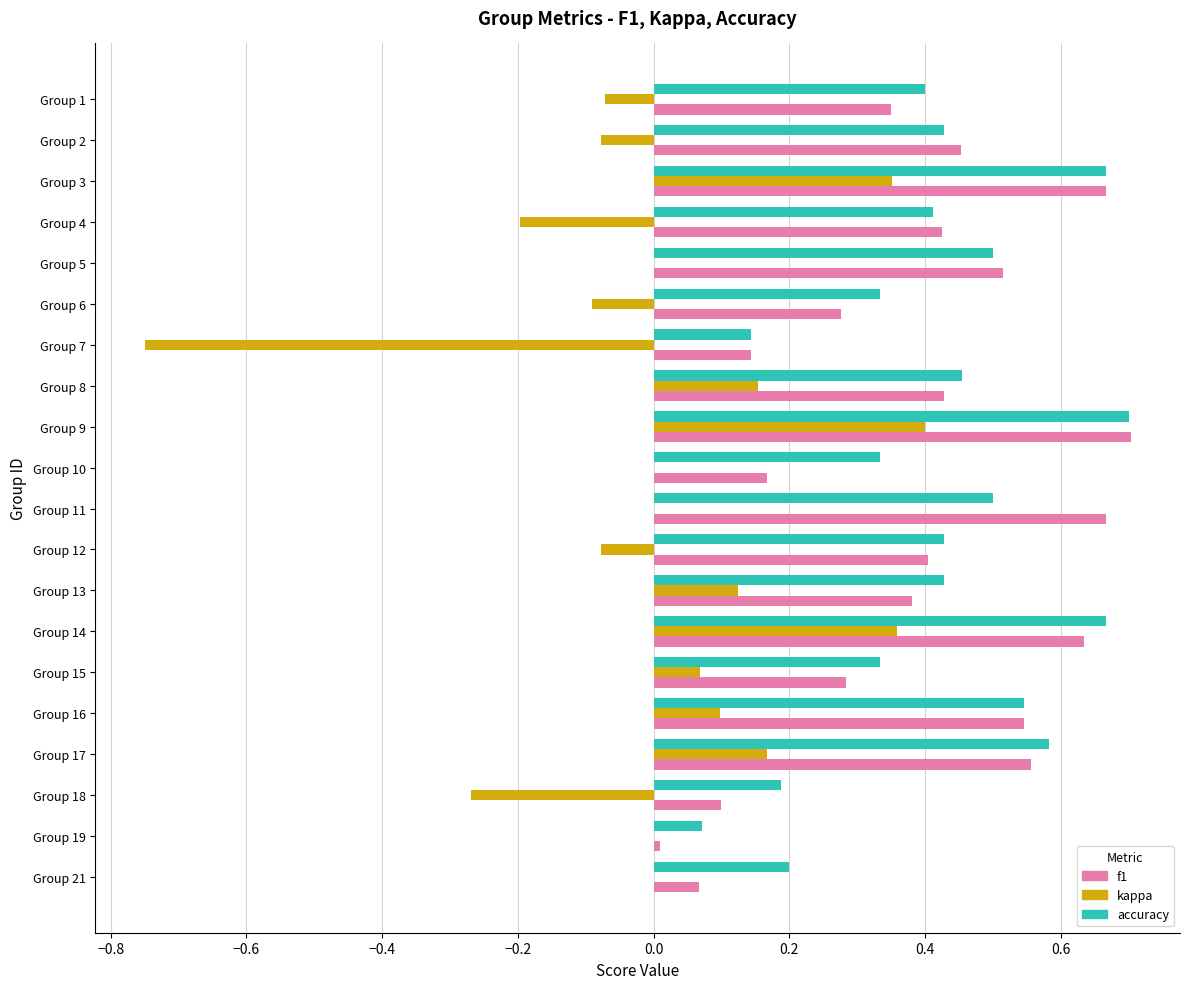

What is the sum of all accuracy values?

8.3